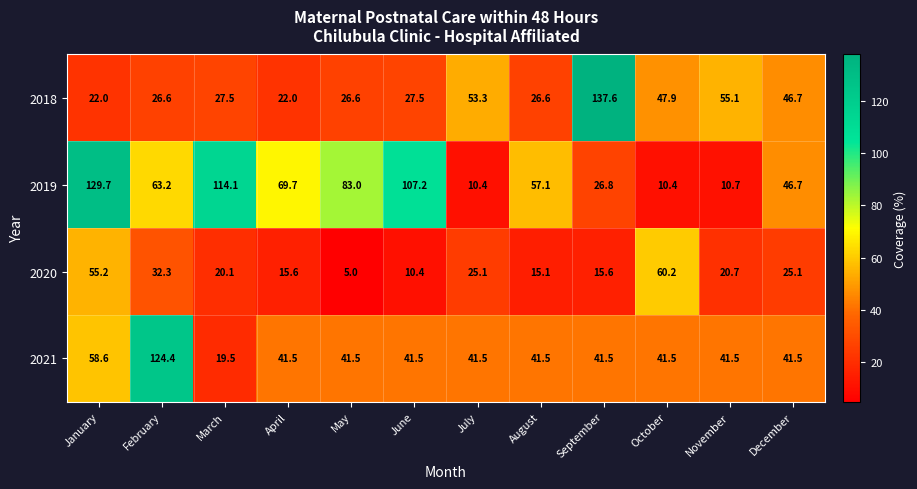

Which series changed the most between March and November?

2019